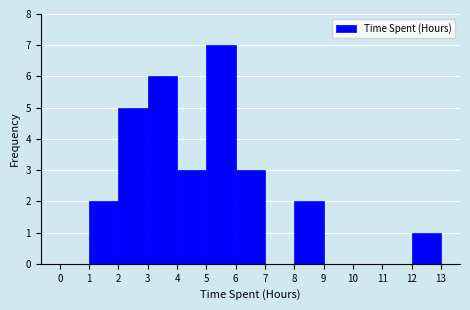

Reading left to right, transcribe this chart: for each bar, give the range it covers on the x-axis and its height. The values are not printed on the chart, so give them approximately, as read against the axis.

0 to 1: 0
1 to 2: 2
2 to 3: 5
3 to 4: 6
4 to 5: 3
5 to 6: 7
6 to 7: 3
7 to 8: 0
8 to 9: 2
9 to 10: 0
10 to 11: 0
11 to 12: 0
12 to 13: 1